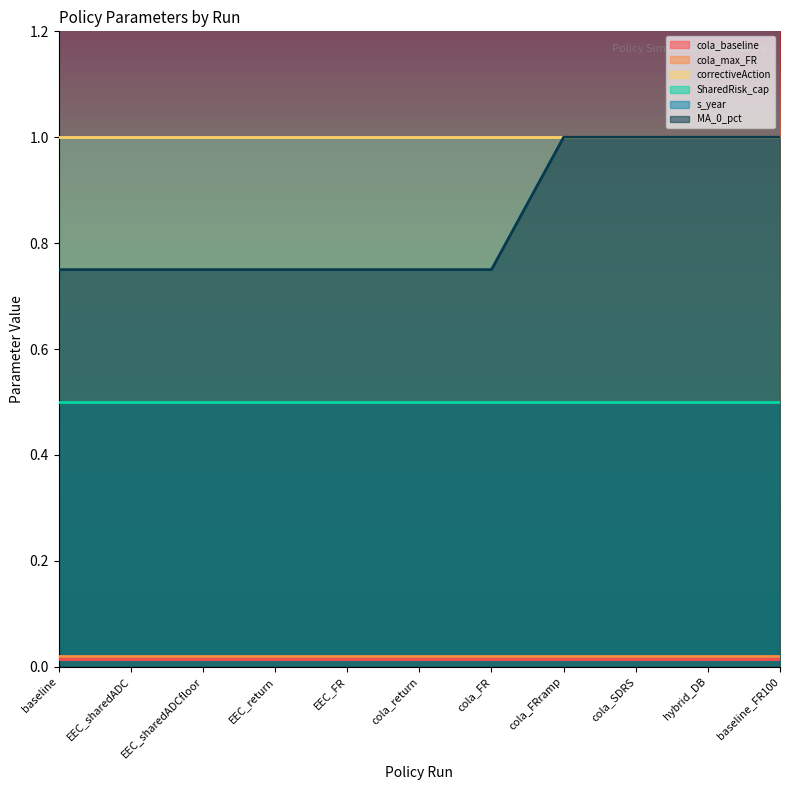

At which category is the sum across all series the highest?

cola_FRramp